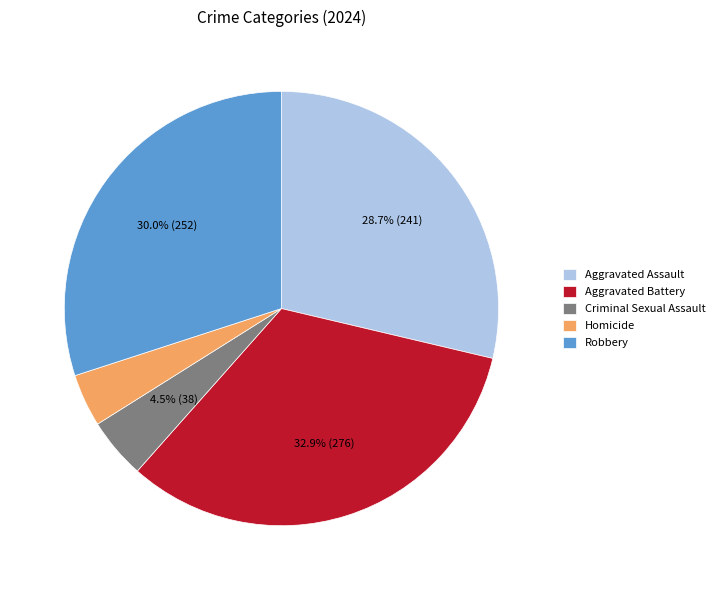

Does Homicide represent more than half of the total?

No